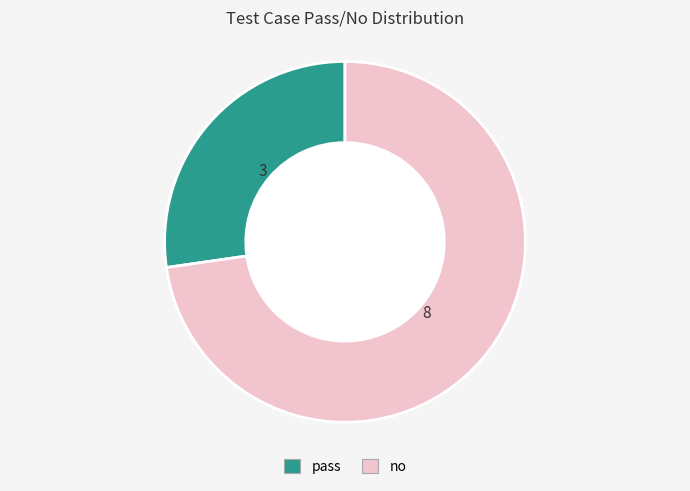

Combined, do pass and no account for over 50%?

Yes